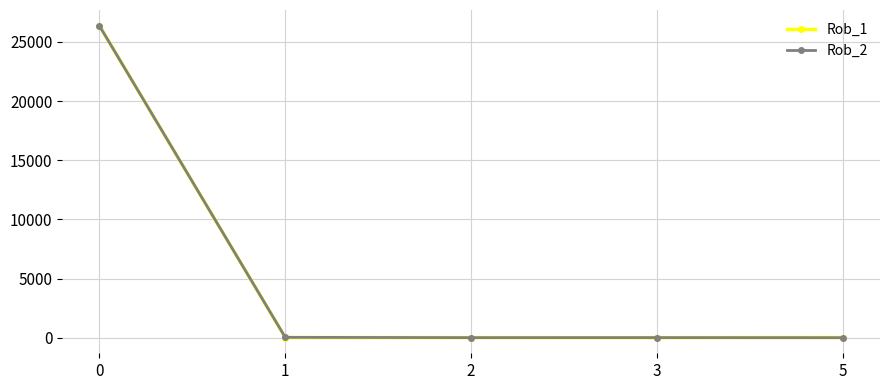

What is the difference between the maximum and minimum values in the Rob_2 series?

26359